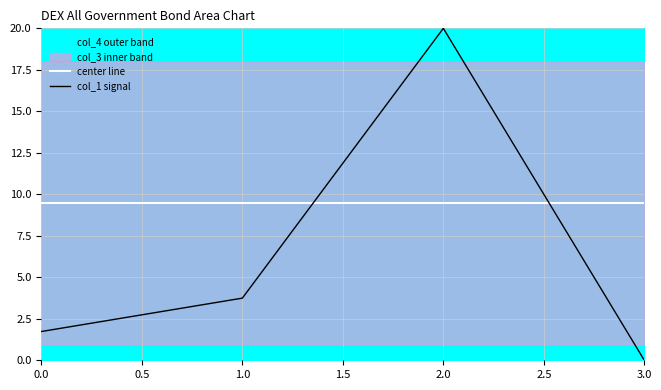

What value does the col_1 signal series have at 1.0?

3.7